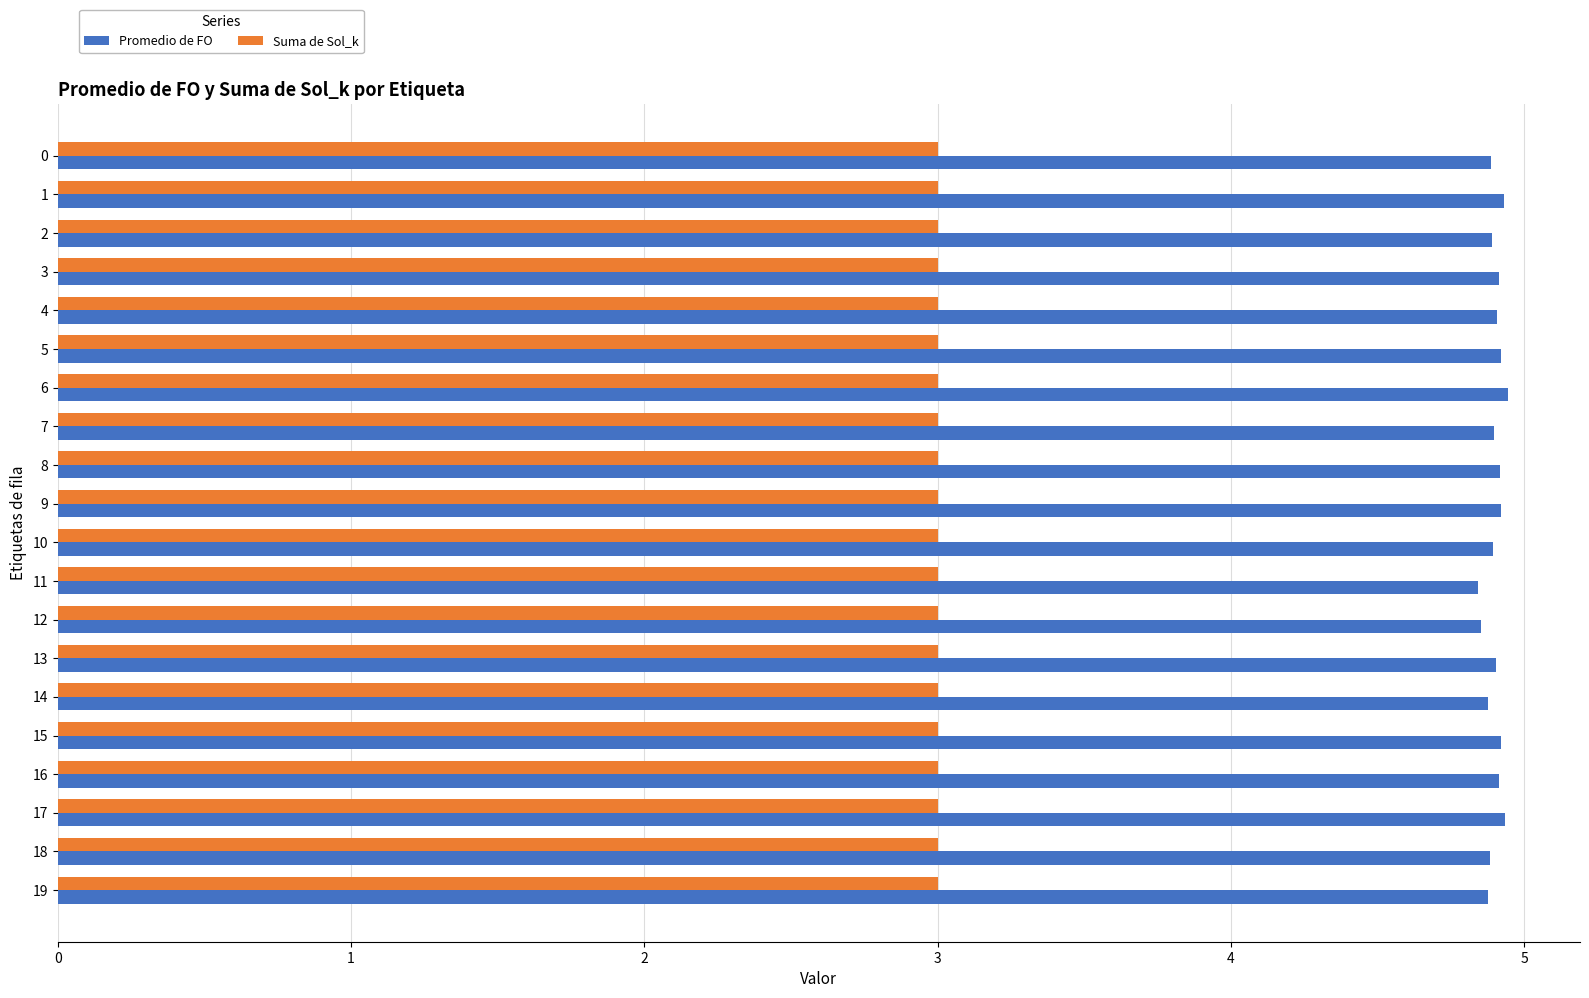

What is the total value across all series at 2?

7.9